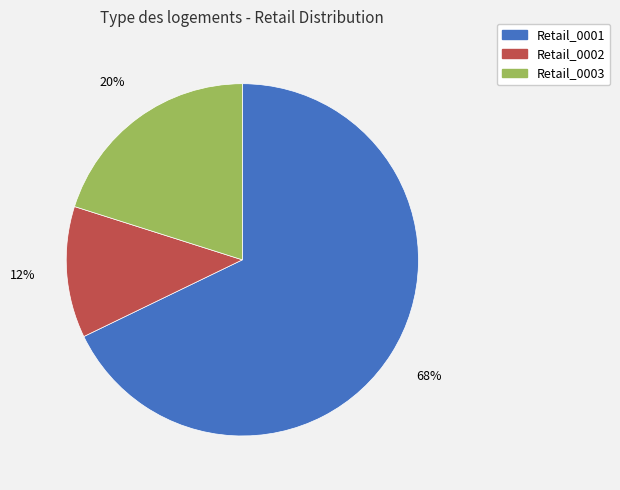

Combined, do Retail_0001 and Retail_0003 account for over 50%?

Yes